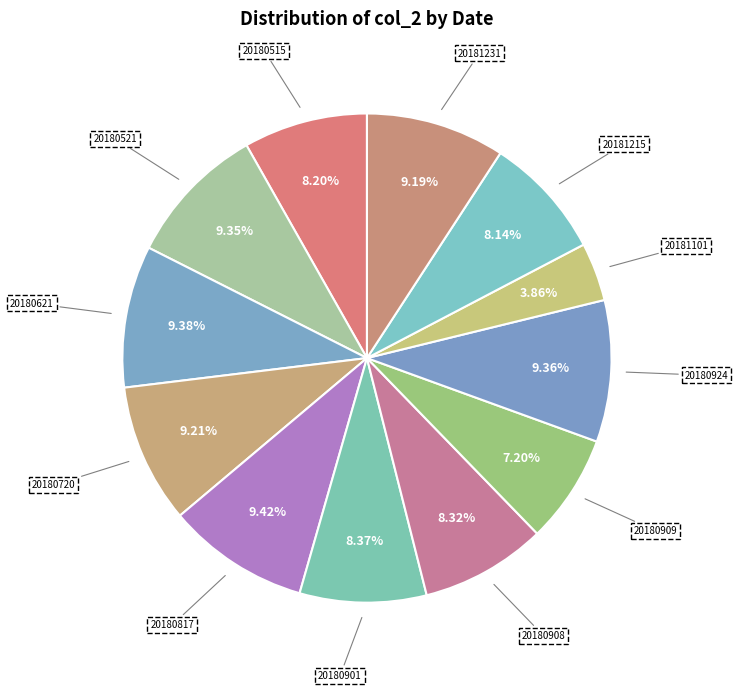

Is 20180908 the majority of the pie?

No